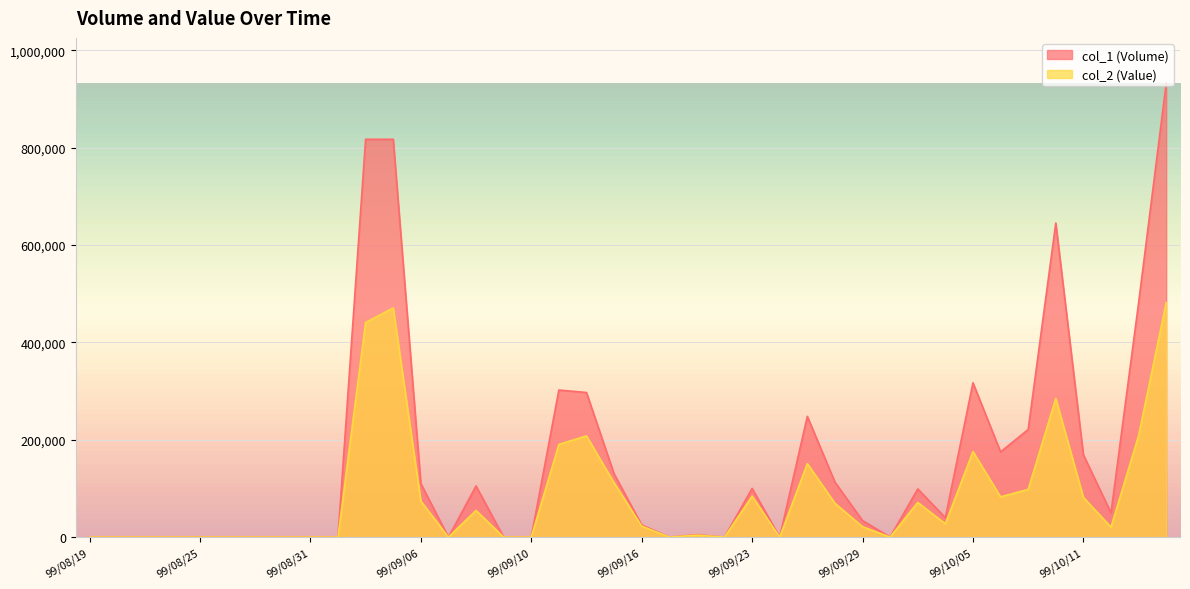

At which label is col_1 (Volume) closest to 466000?

99/10/13